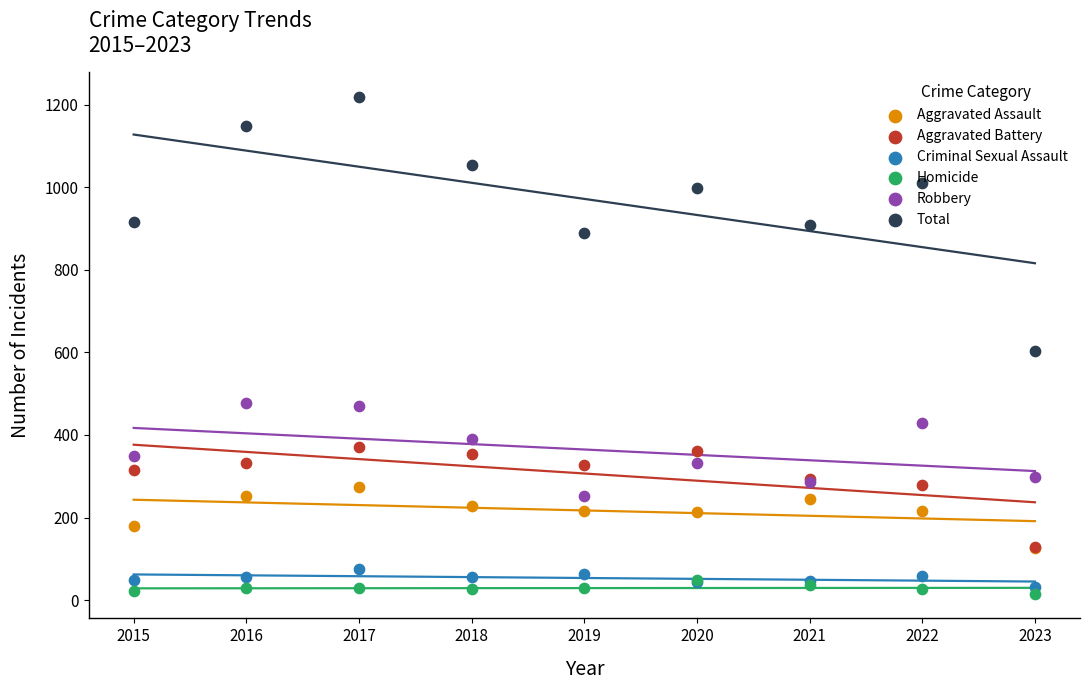

At how many categories does at least one series exceed 197?

9